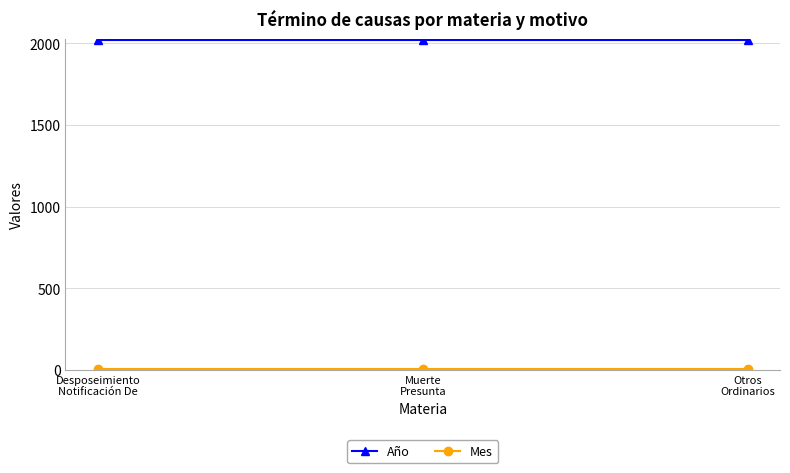

What is the greatest value displayed?

2020